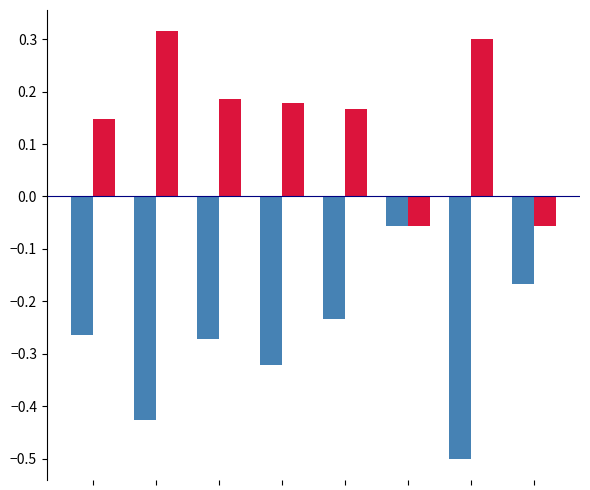

What is the minimum value shown in the chart?

-0.5